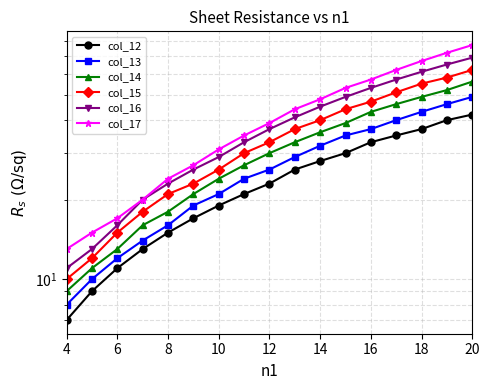

True or false: col_13 has more than 0 points higher than both neighbors.

False